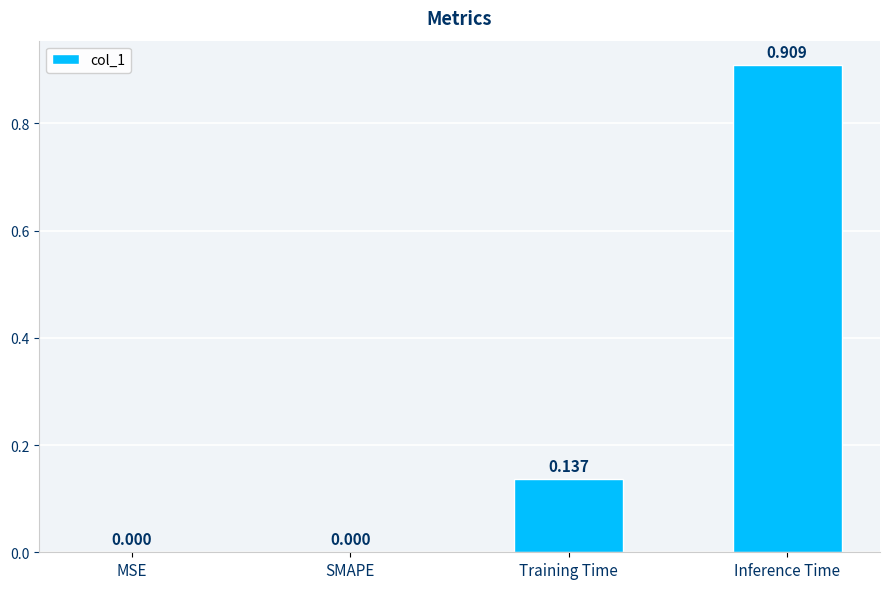

Which label corresponds to the largest value in the chart?

Inference Time